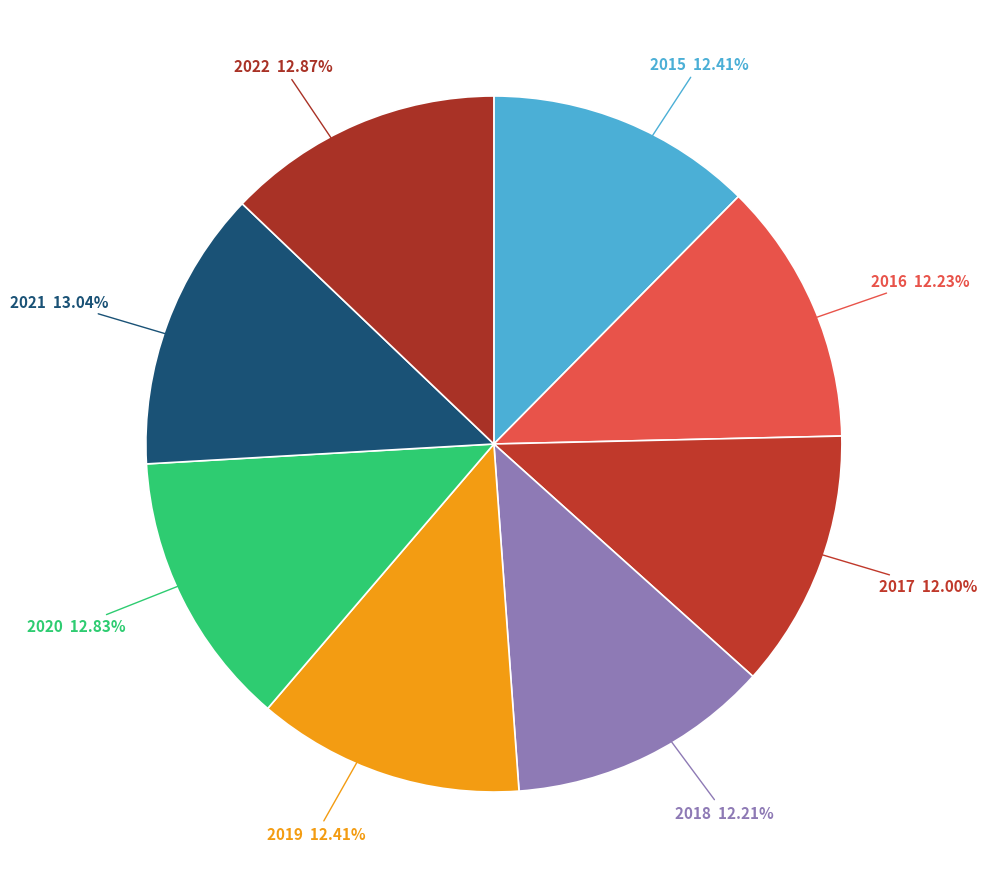

How many segments does this pie chart have?

8